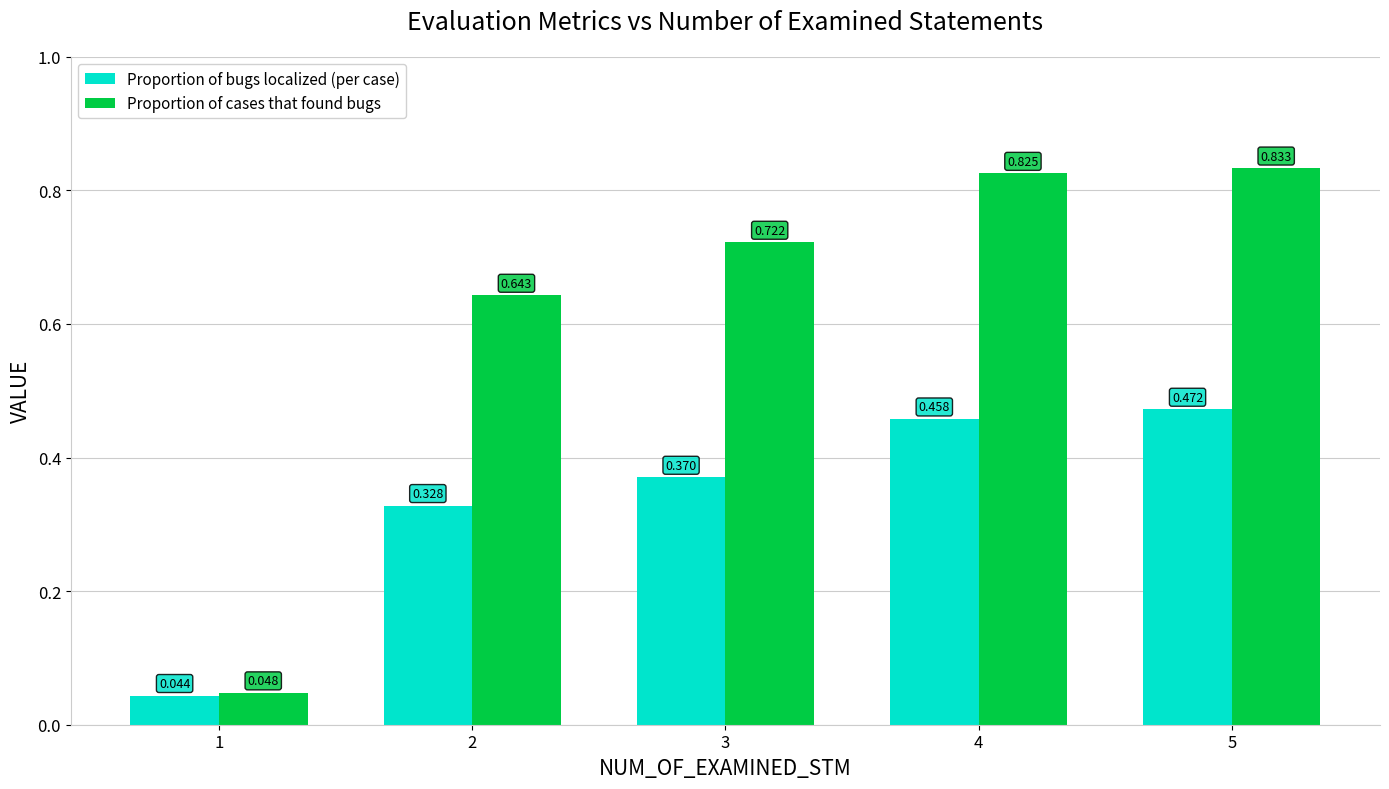

Which series has the largest total across all categories?

Proportion of cases that found bugs